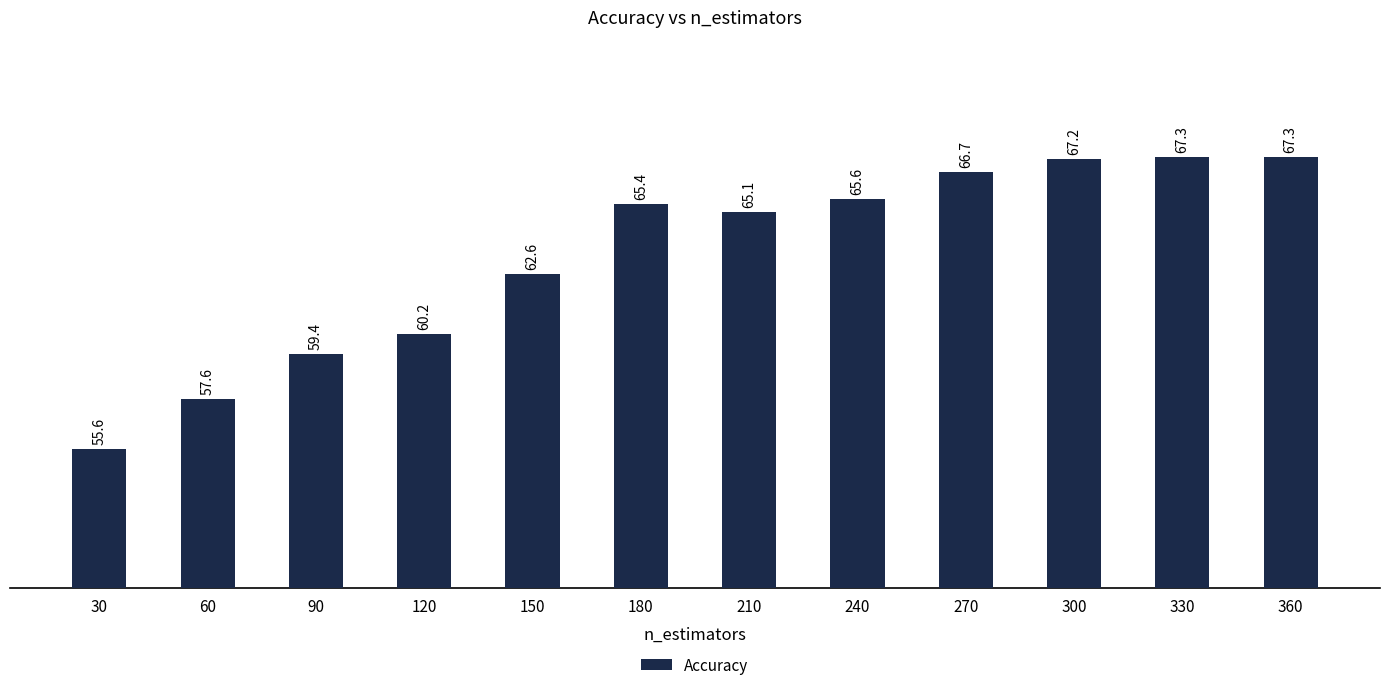

The value at 90 is 59.4. True or false?

True